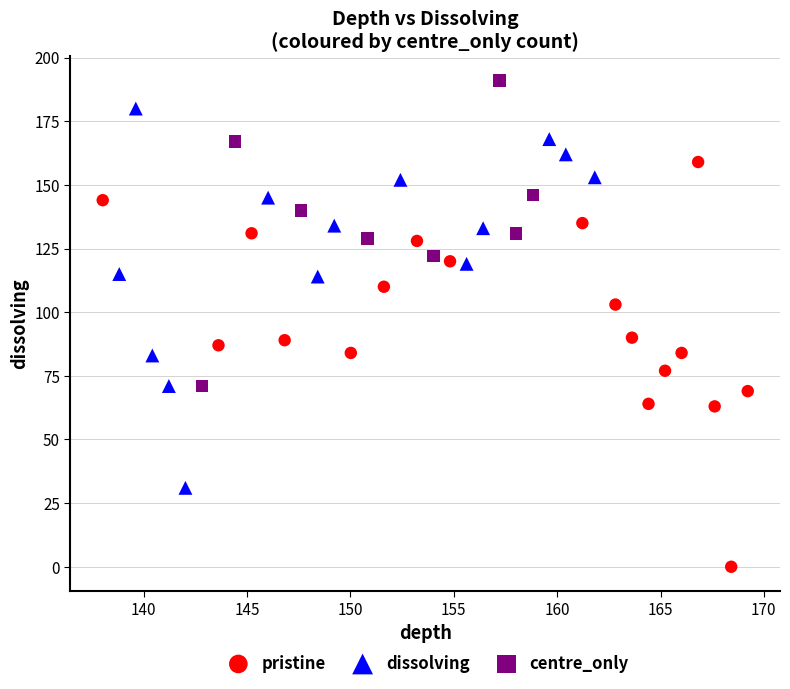

Which series reaches the maximum Y coordinate?

centre_only